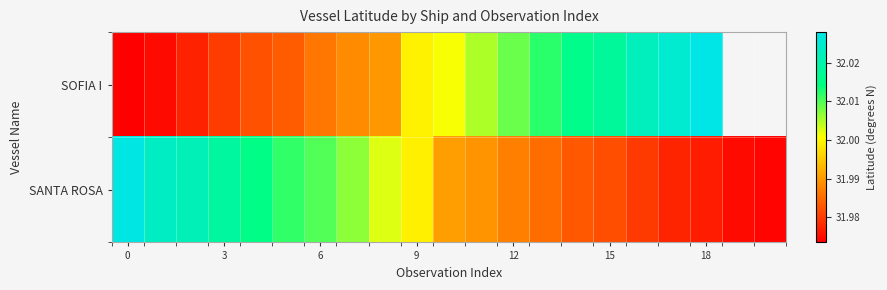

At how many categories does at least one series exceed 31?

21